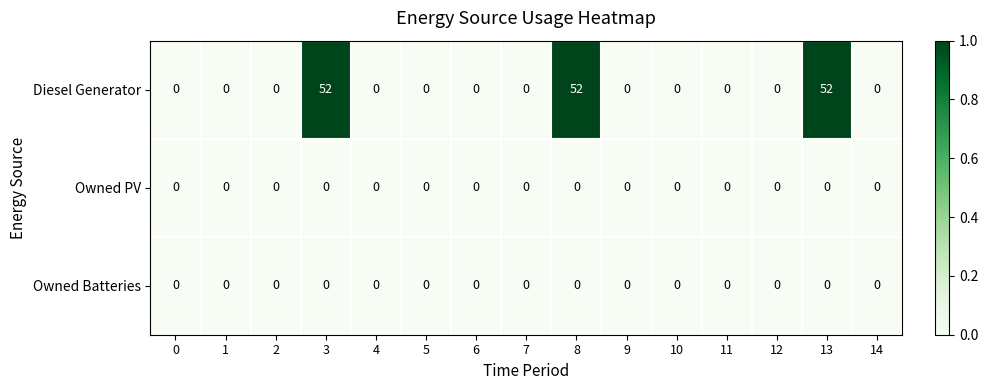

Is it true that Owned PV equals 0 at 1?

True